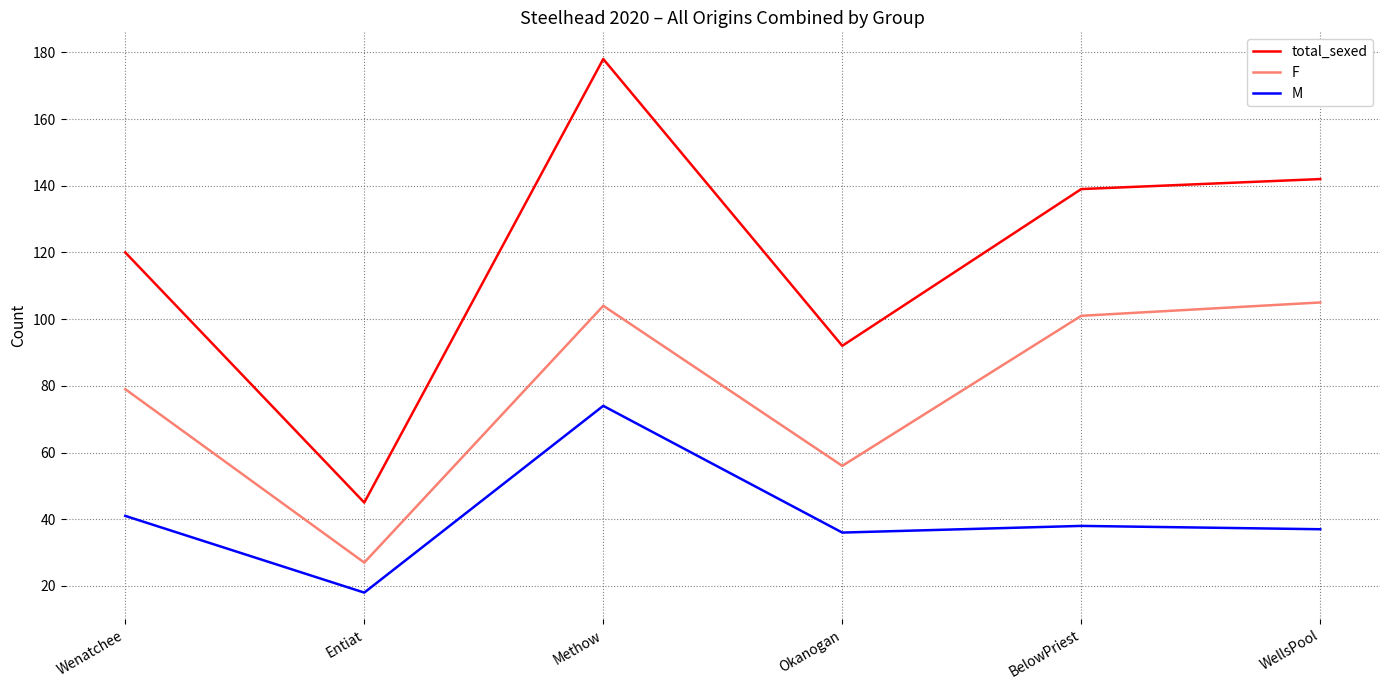

True or false: M has a value of 36 at Okanogan.

True